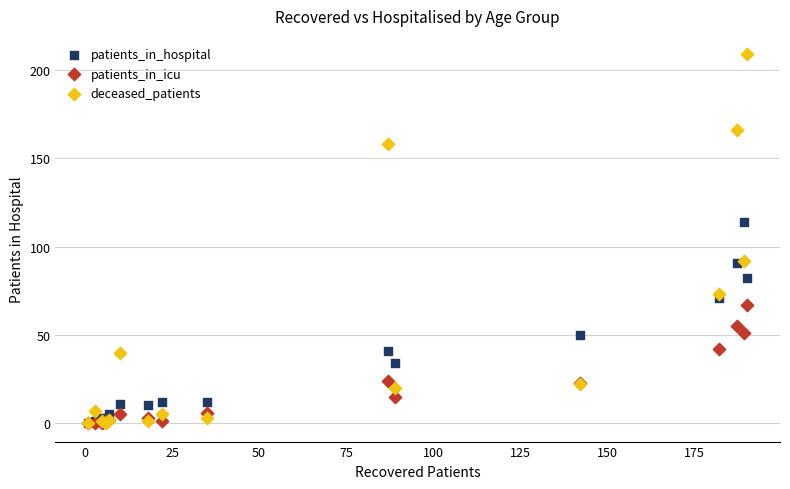

Which series has the widest spread of Y values?

deceased_patients